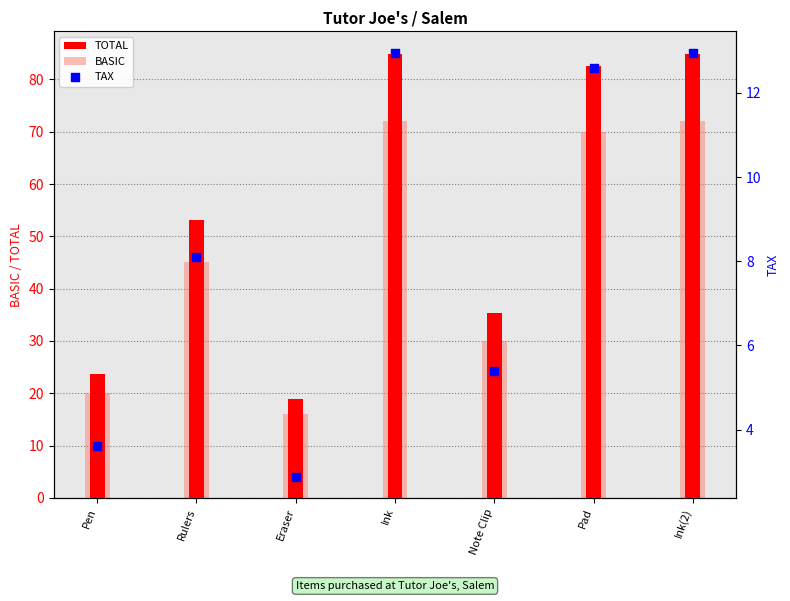

Approximately how many times larger is the value at Pad compared to Note Clip?

2.3